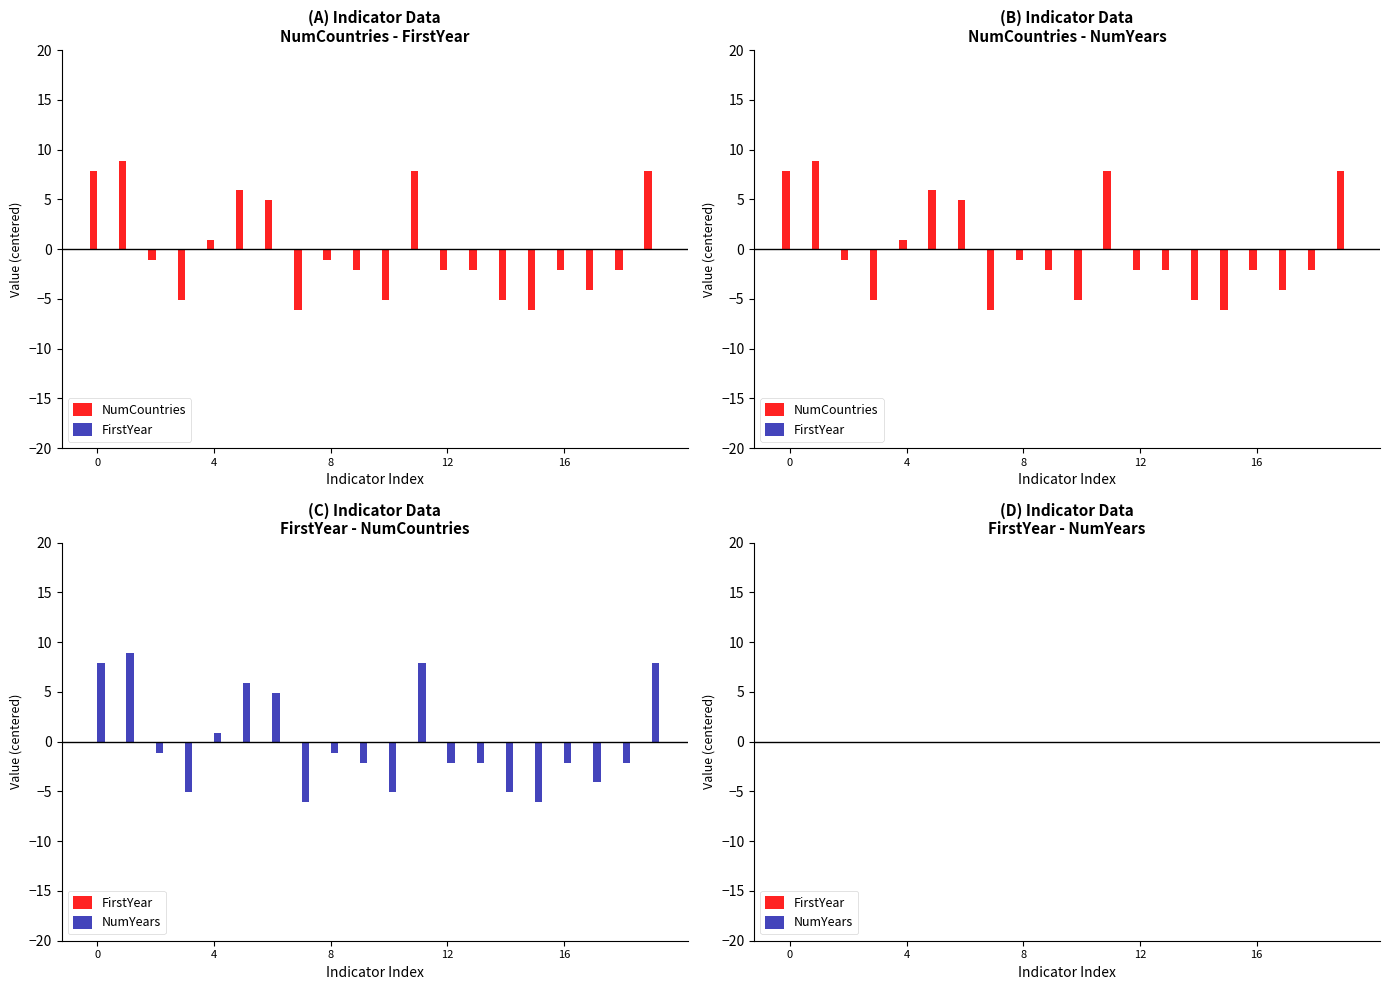

Which series has the largest range (max minus min)?

NumCountries